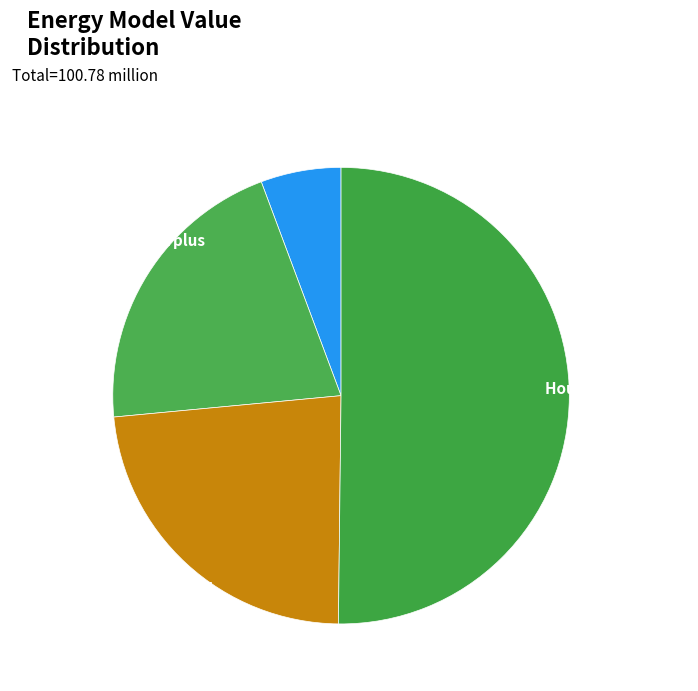

Is the sum of NPV and Wasted Prosumer Surplus greater than half?

No